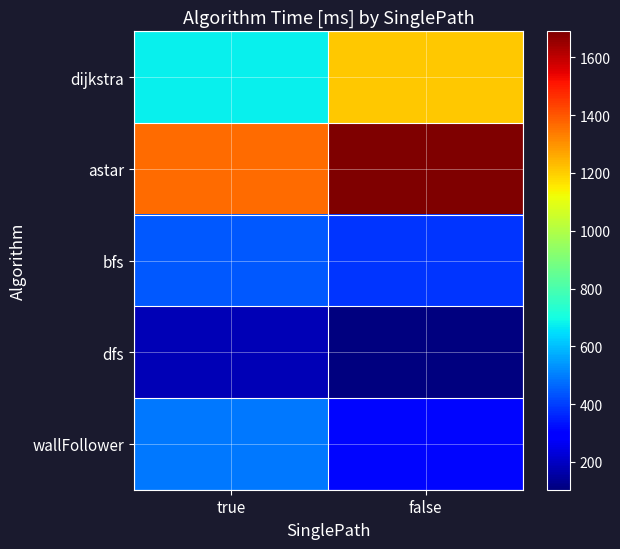

Reading left to right, what are all the values shown in this chart?

dijkstra: true=676.8	false=1209.4
astar: true=1363.8	false=1690.1
bfs: true=442.3	false=384.4
dfs: true=178.9	false=103.5
wallFollower: true=488.1	false=309.1